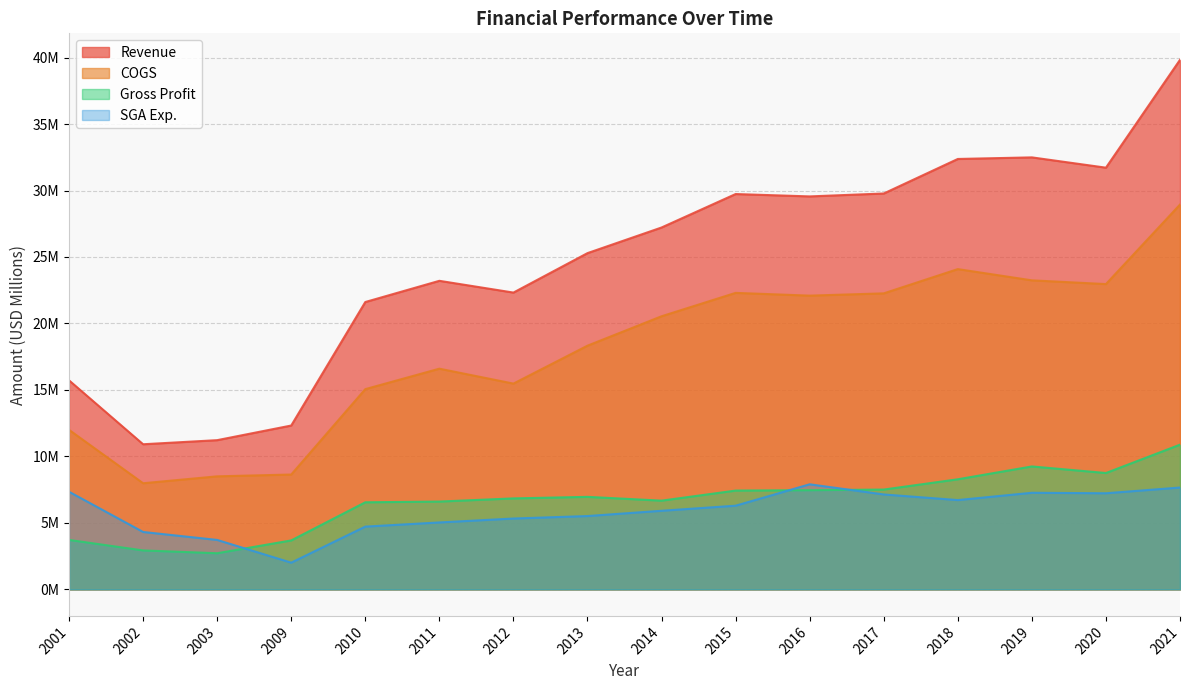

Reading left to right, list all the values displayed in this chart.

Revenue: 15.7	10.9	11.2	12.3	21.6	23.2	22.3	25.3	27.2	29.7	29.6	29.8	32.4	32.5	31.7	39.8
COGS: 12.0	8.0	8.5	8.6	15.1	16.6	15.5	18.3	20.5	22.3	22.1	22.3	24.1	23.2	23.0	28.9
Gross Profit: 3.7	2.9	2.7	3.7	6.6	6.6	6.8	7.0	6.7	7.4	7.5	7.5	8.3	9.2	8.8	10.9
SGA Exp.: 7.3	4.3	3.7	2.0	4.7	5.0	5.3	5.5	5.9	6.3	7.9	7.1	6.7	7.3	7.2	7.7